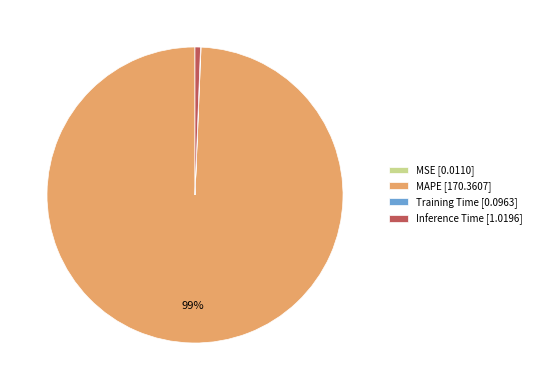

Is the sum of MAPE [170.3607] and Inference Time [1.0196] greater than half?

Yes